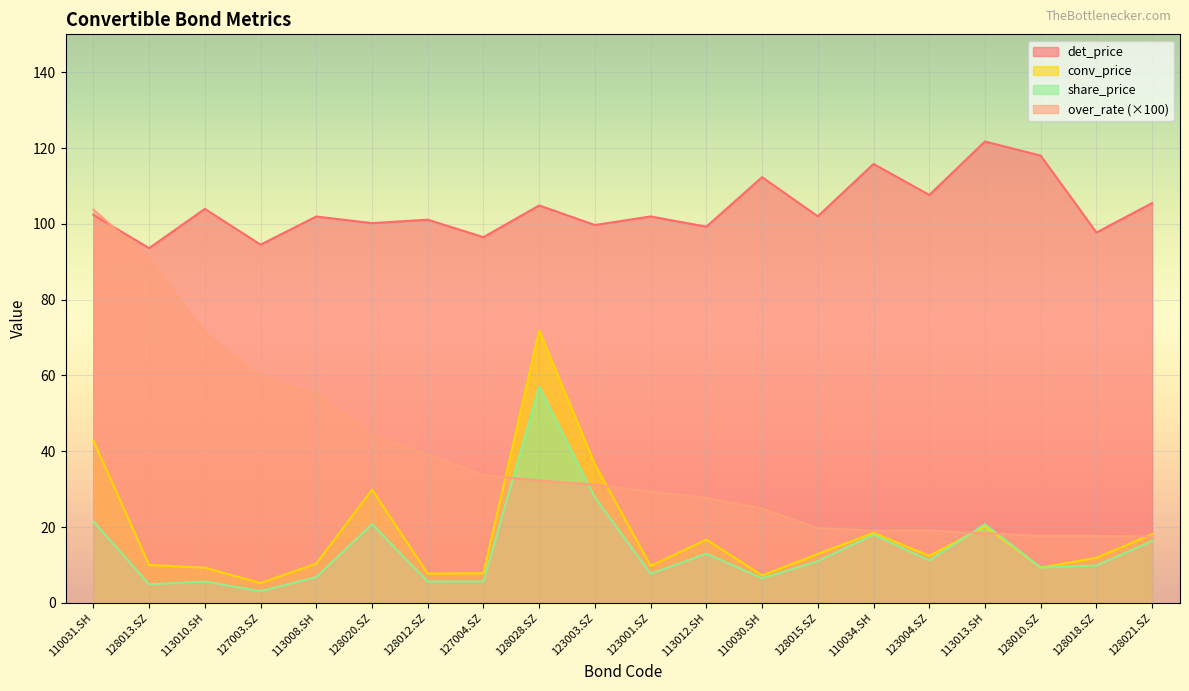

What is the label of the 10th point from the left?

123003.SZ